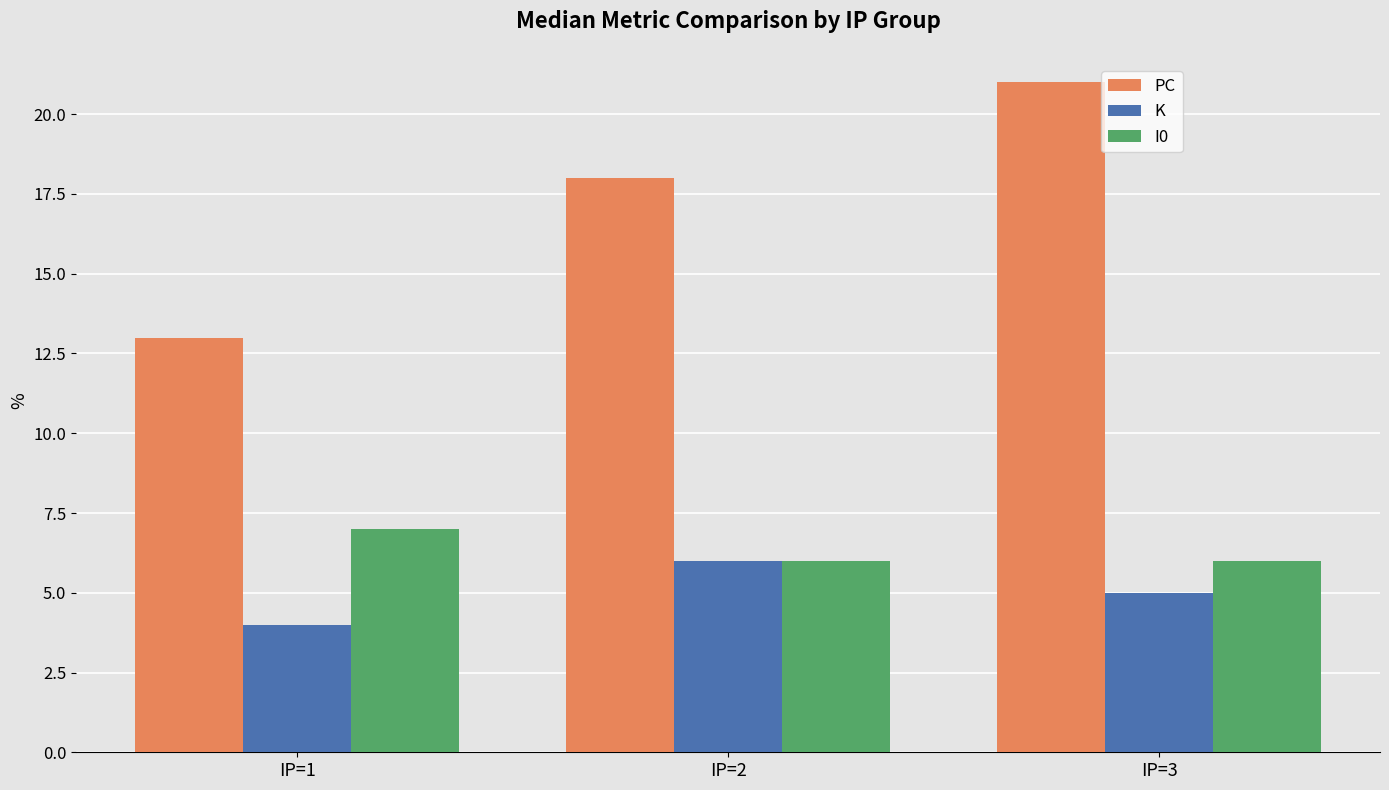

How many data points in PC are less than 18?

1